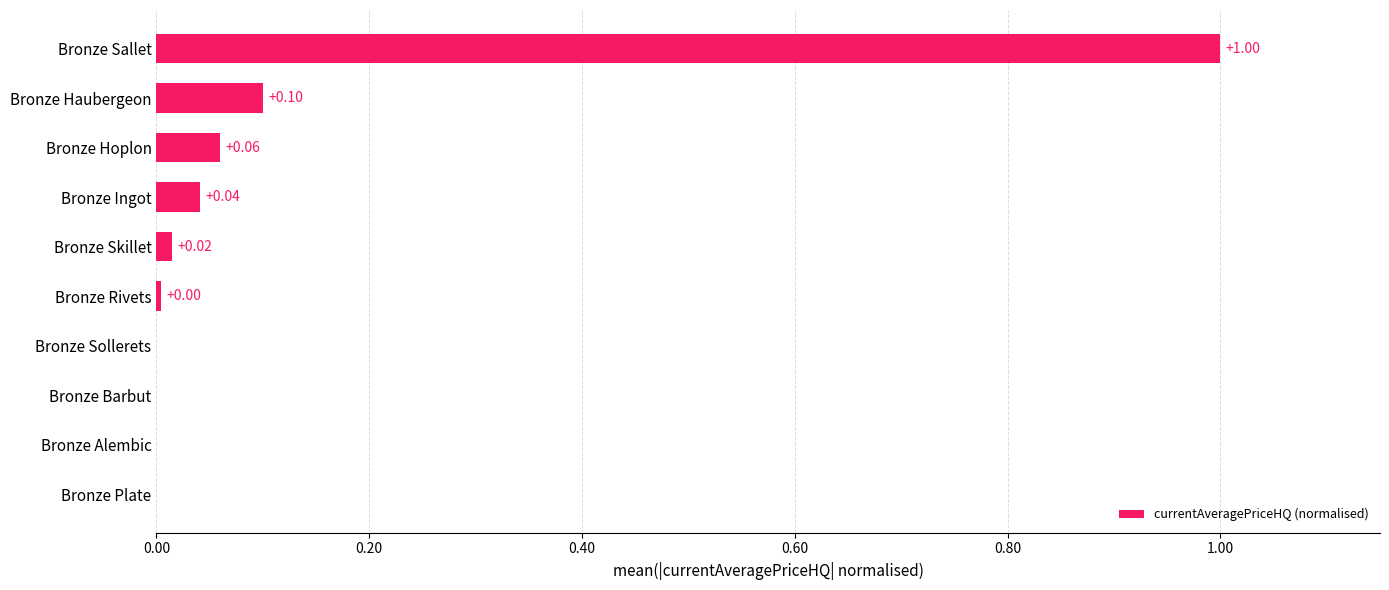

Does the chart contain stacked bars?

No